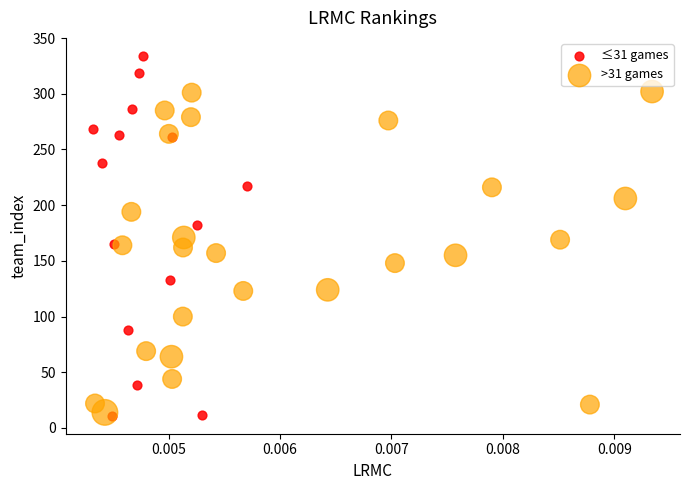

Which series has the widest spread of Y values?

≤31 games